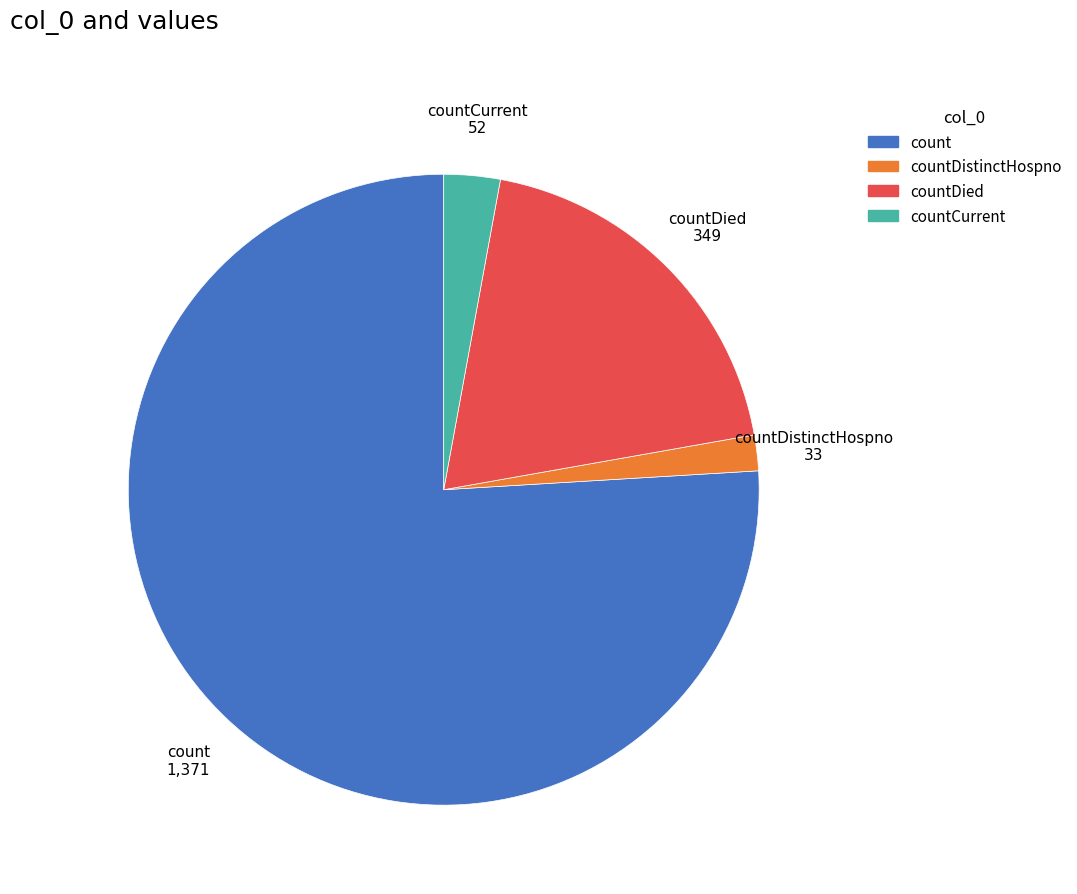

Is there a majority slice in this chart?

Yes